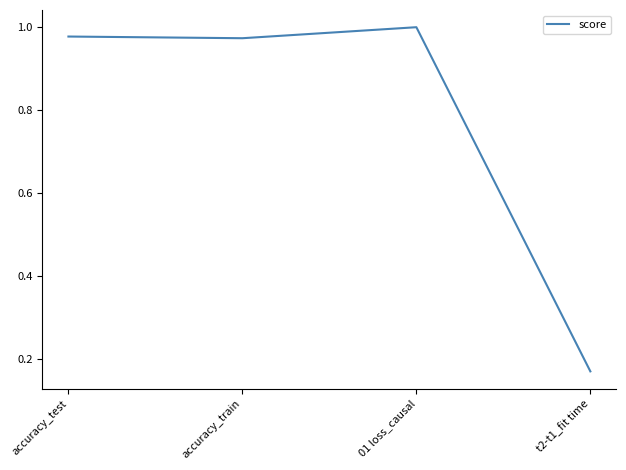

What is the sum of all values?

3.1